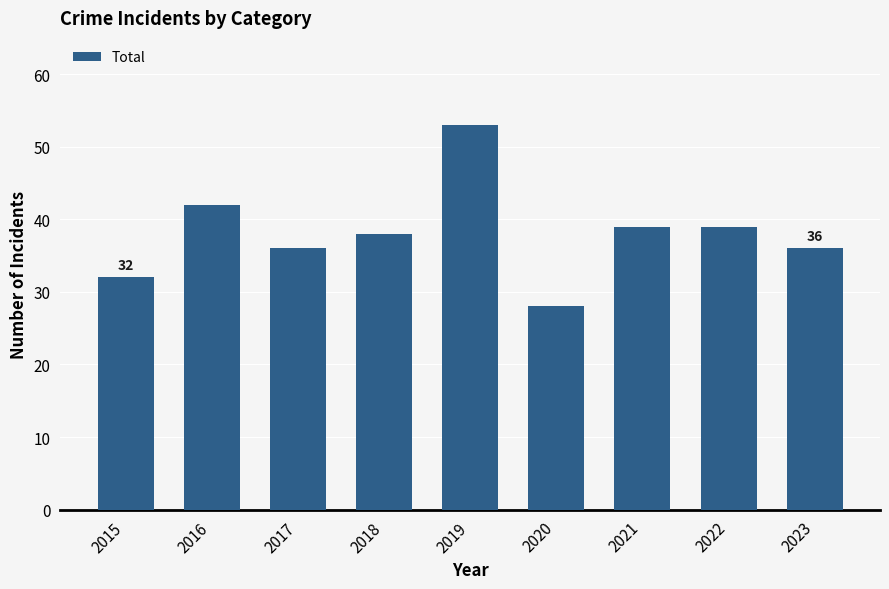

What is the ratio of the value at 2023 to the value at 2019?

0.7